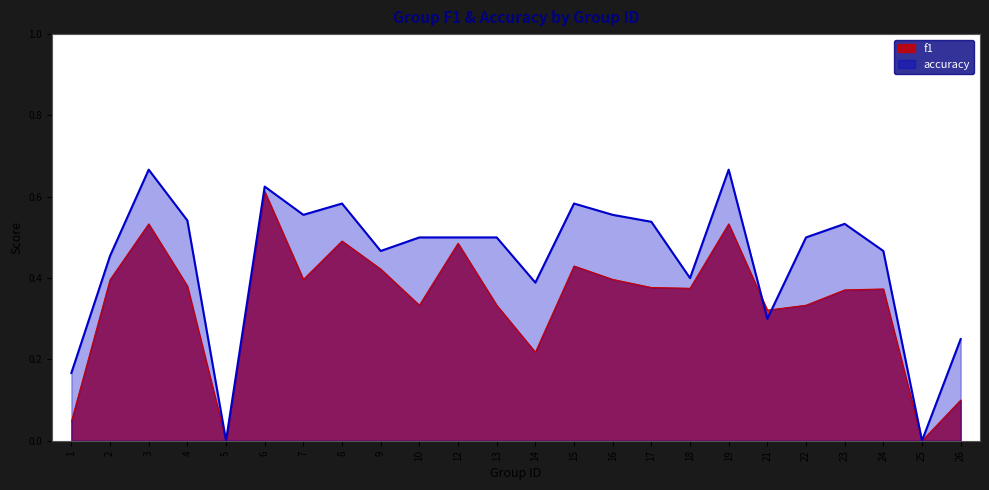

In accuracy, how many points are lower than both neighbors (excluding endpoints)?

7